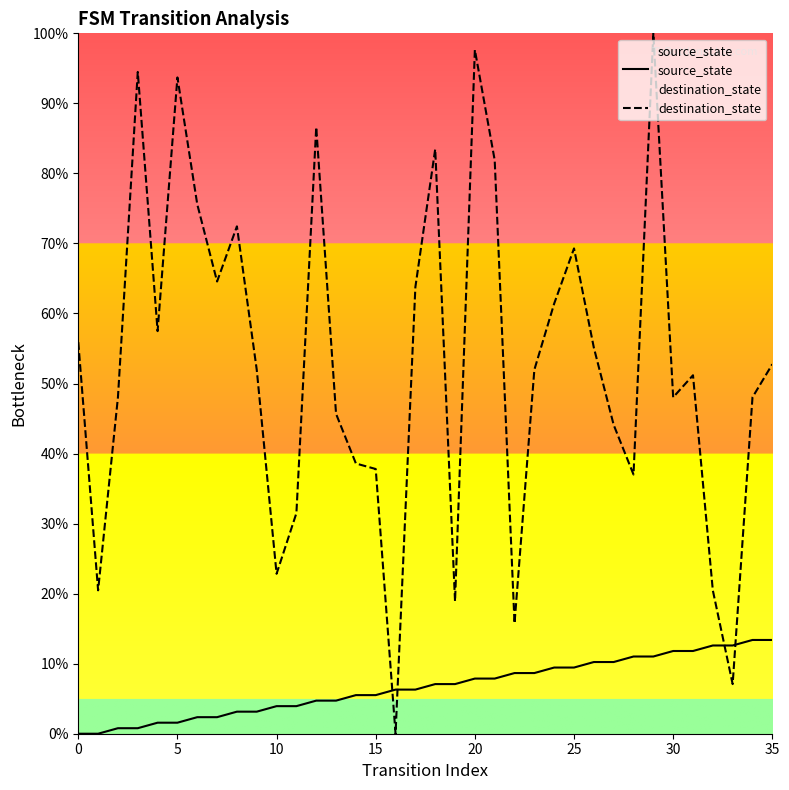

Does the chart display data point markers on the line(s)?

No